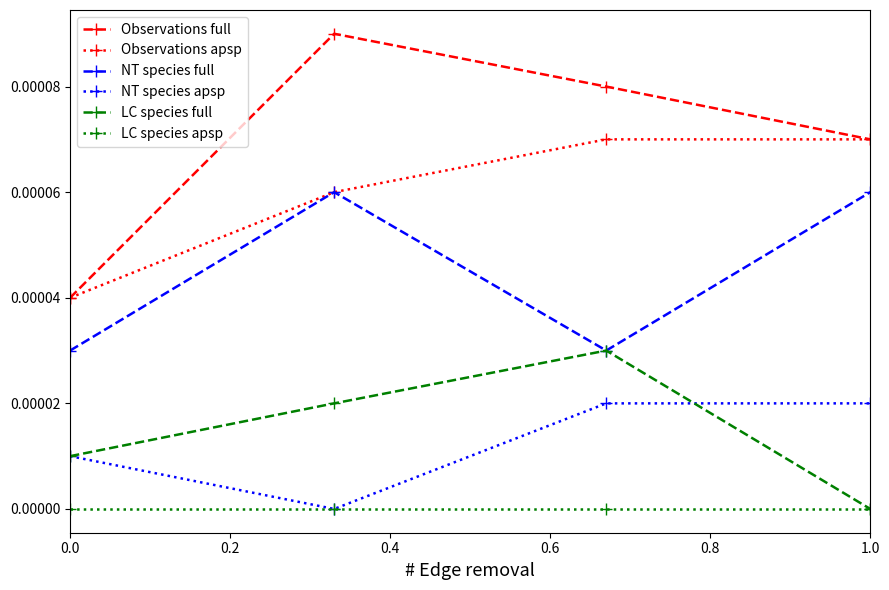

True or false: Observations full and LC species apsp intersect in this chart.

False